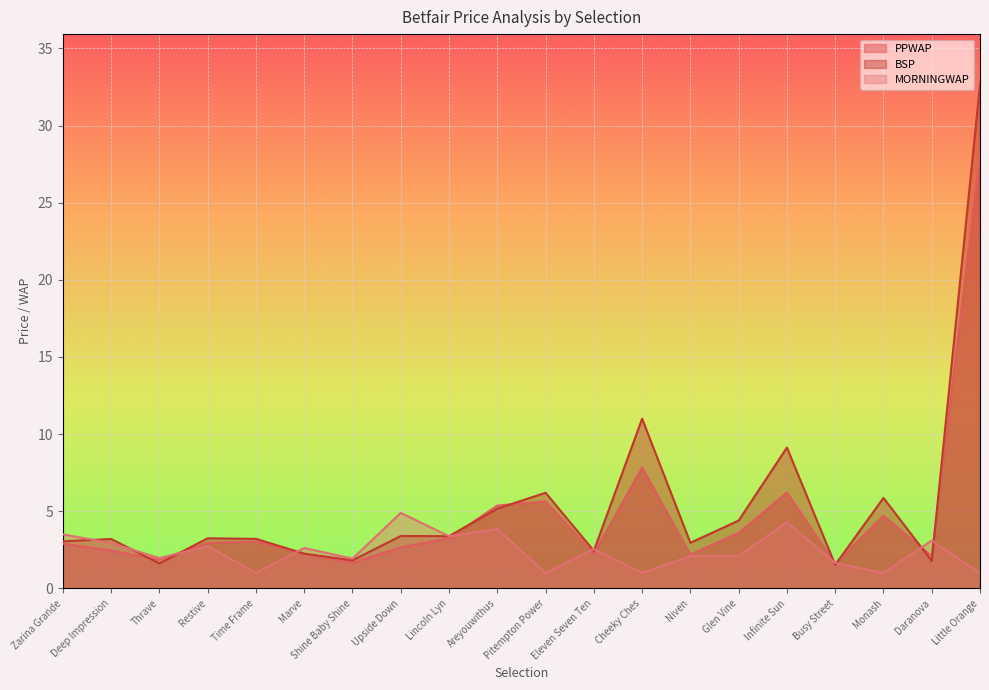

At which category is the sum across all series the highest?

Little Orange